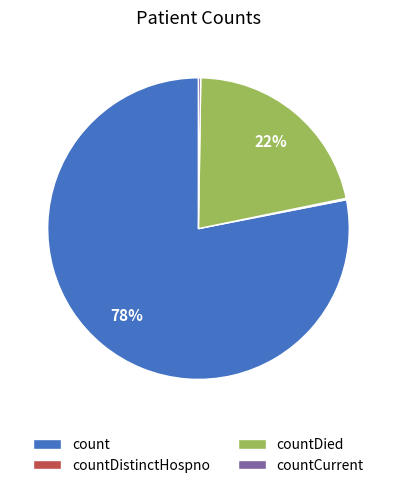

The countDied slice represents 27% of the pie. True or false?

False